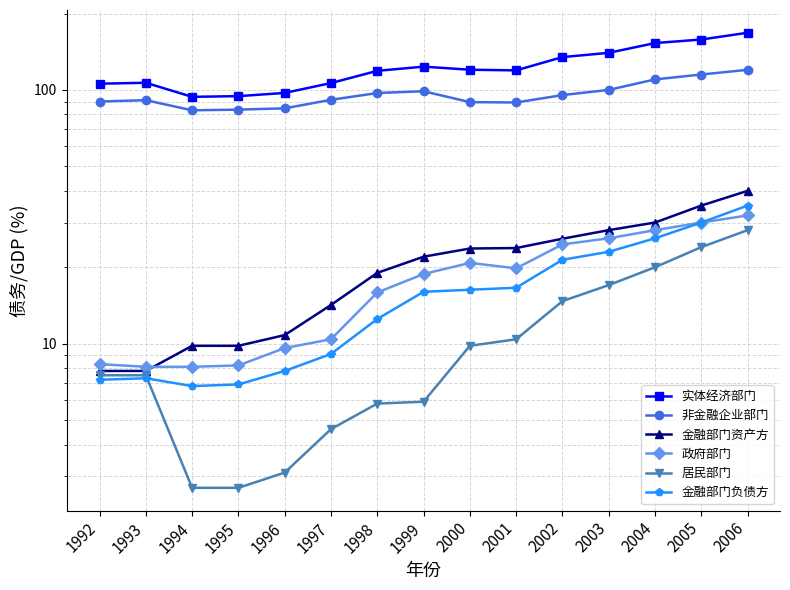

What are all the series names shown in the legend?

实体经济部门, 非金融企业部门, 金融部门资产方, 政府部门, 居民部门, 金融部门负债方